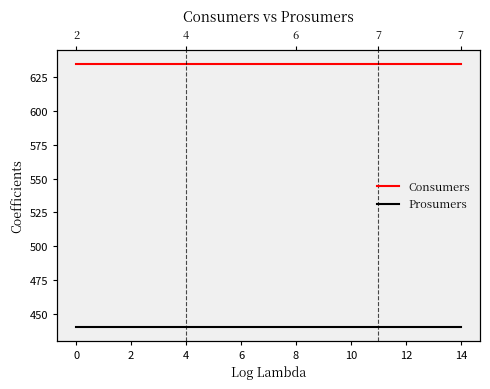

The Prosumers series shows 440 at 6. True or false?

True